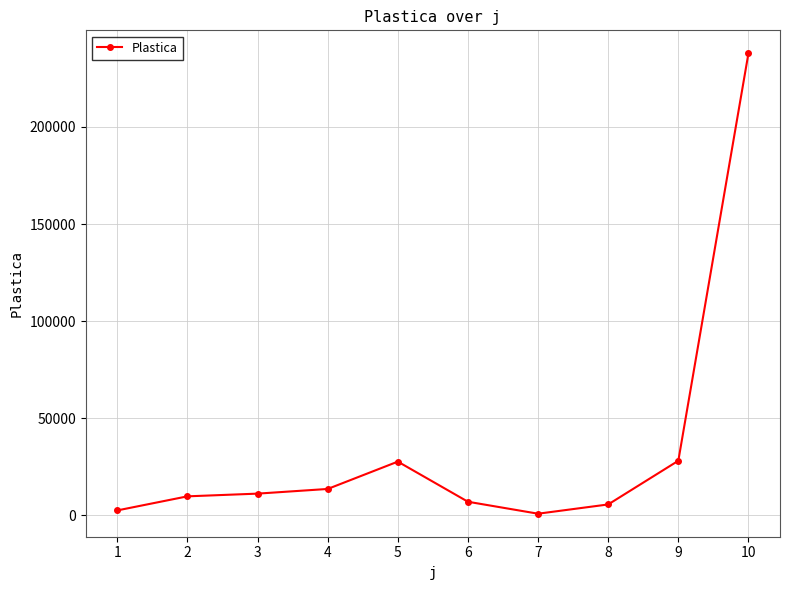

What is the difference between the second highest and minimum values?

27281